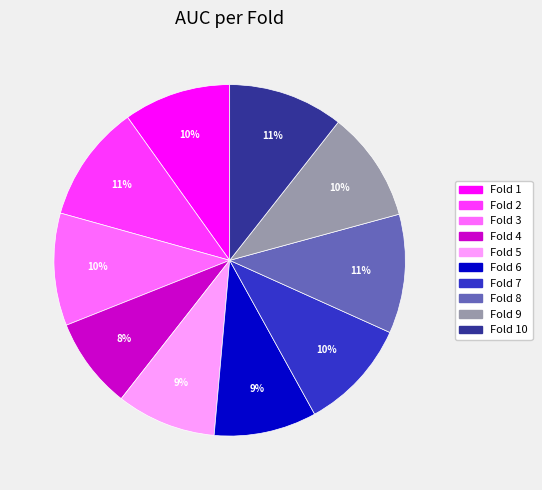

To the nearest percent, what is the difference between the largest and smallest slice percentages?

3%